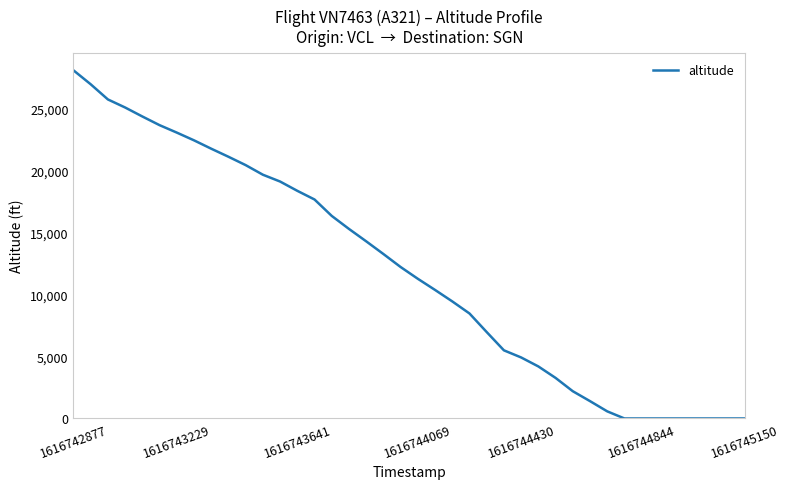

What is the difference between the maximum and minimum values?

28100